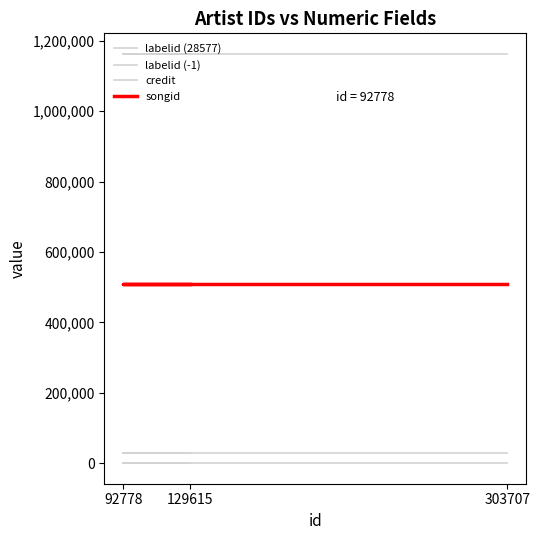

True or false: labelid (28577) has a value of 9491 at 303707.

False